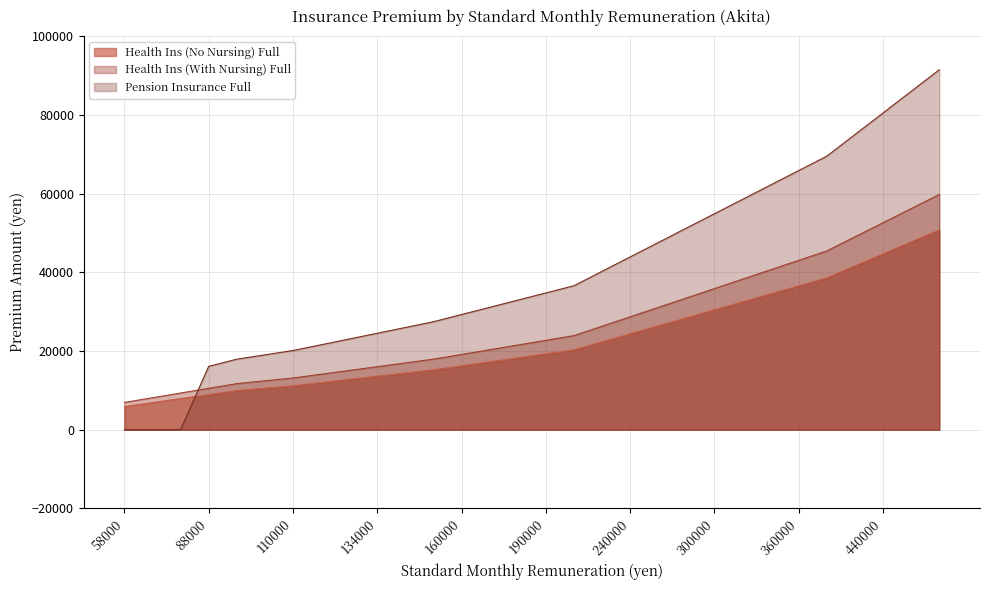

Is the value of Pension Insurance Full at 360000 greater than the value of Health Ins (No Nursing) Full at 160000?

Yes